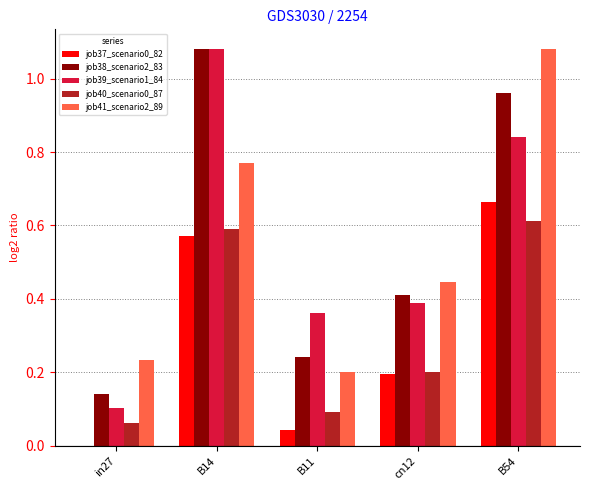

Which series has the largest total across all categories?

job38_scenario2_83